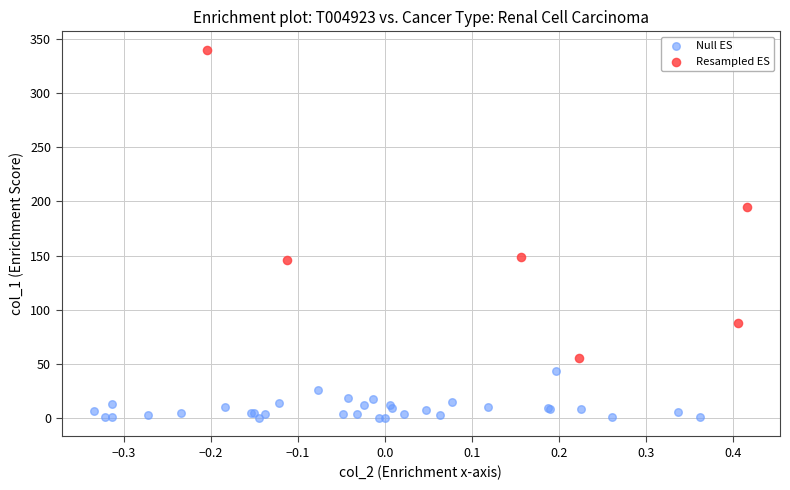

Which series reaches the minimum Y coordinate?

Null ES